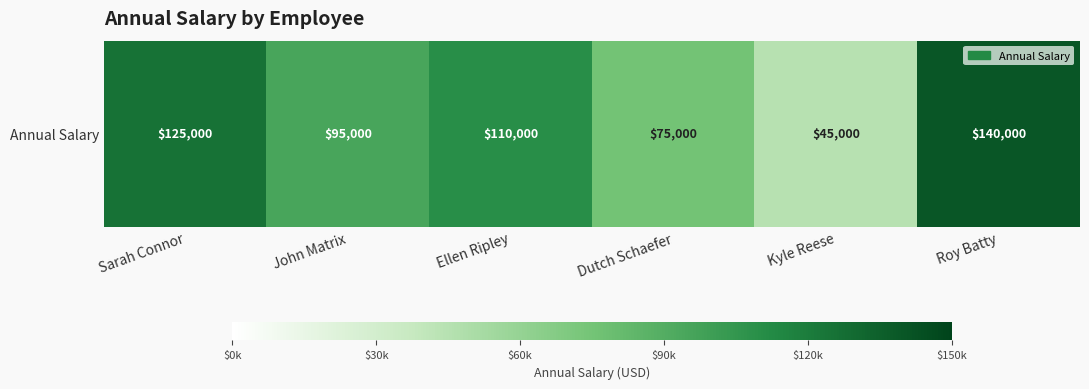

What is the difference between the maximum and second lowest values?

65000